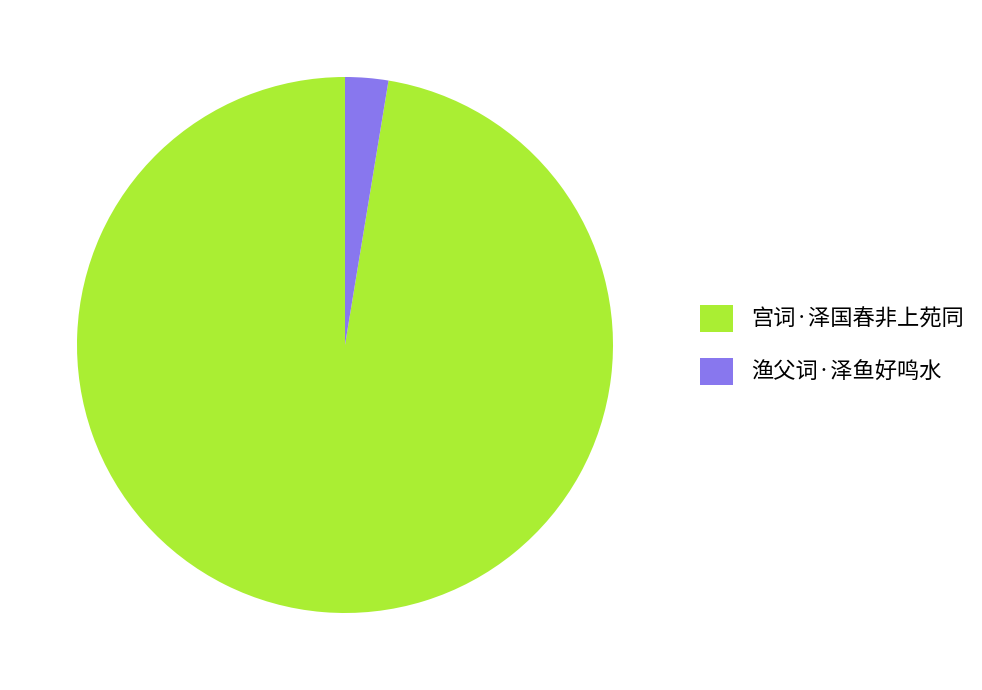

Is there any slice that represents more than half of the pie?

Yes